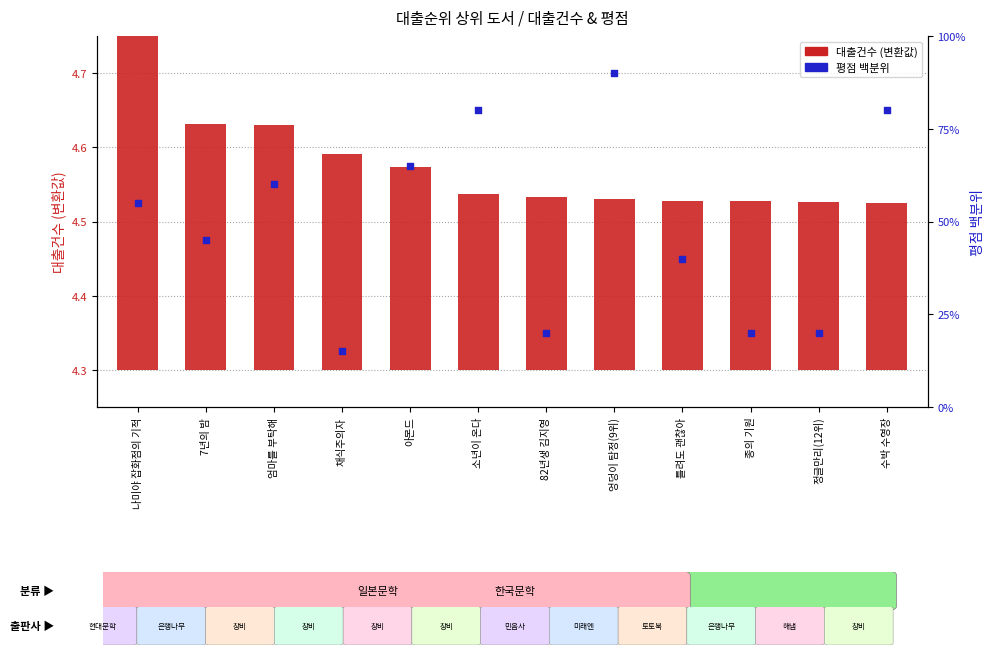

Approximately how many times larger is the value at 엉덩이 탐정(9위) compared to 아몬드?

1.4